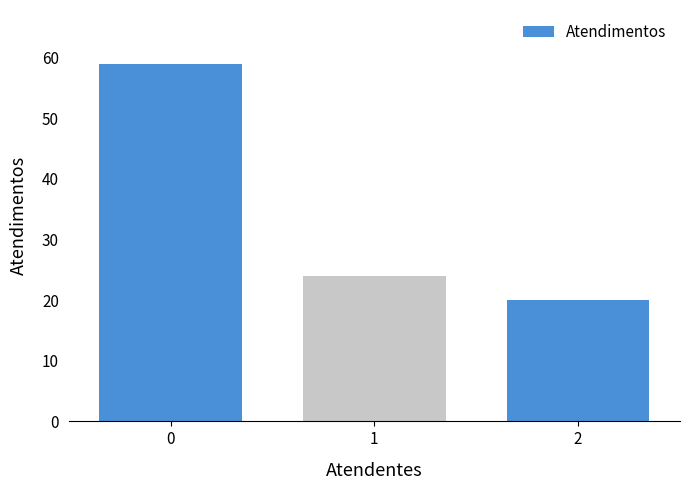

Read the value at 0.

59